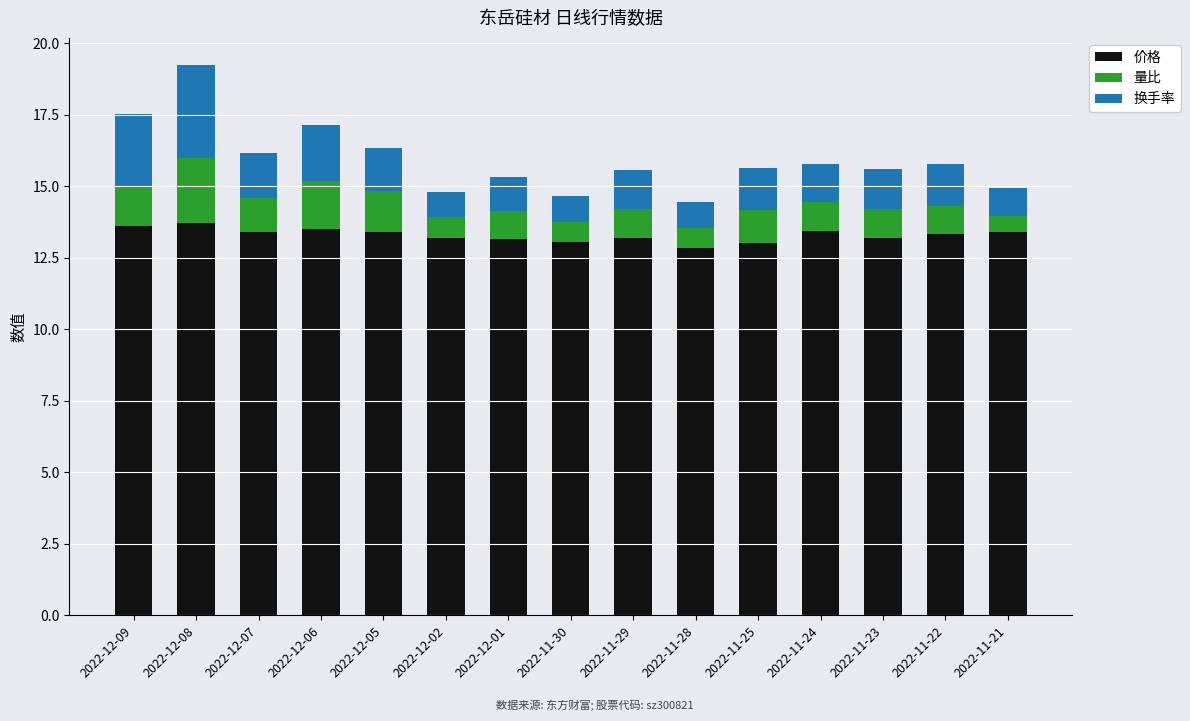

What are all the series names shown in the legend?

价格, 量比, 换手率